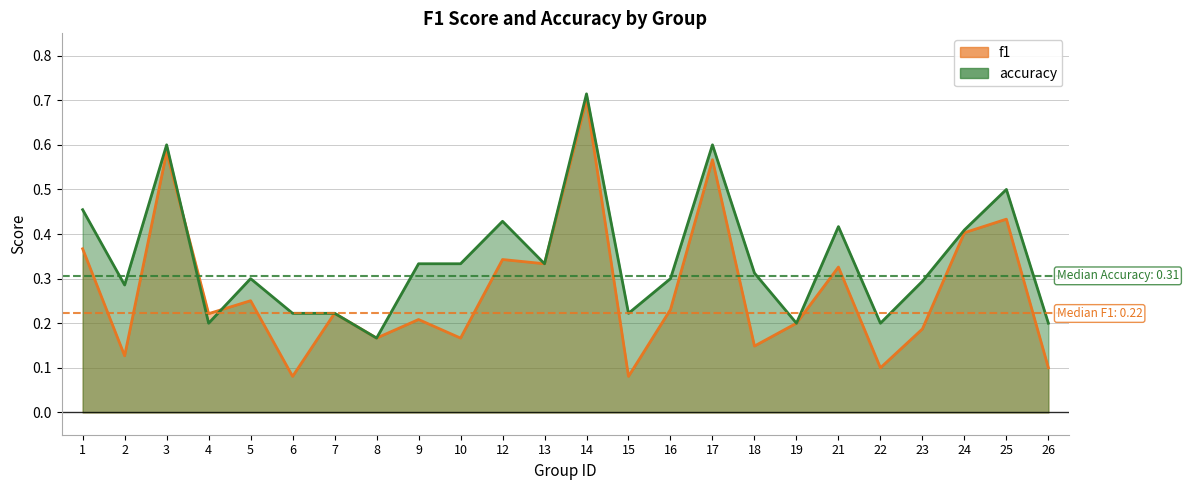

In accuracy, how many points are higher than both neighbors (excluding endpoints)?

7